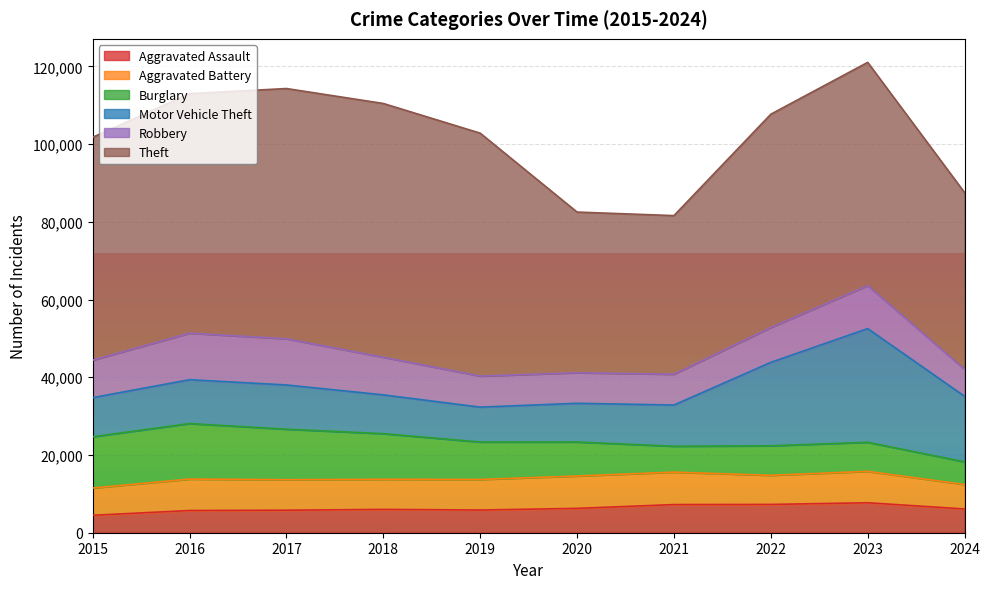

What is the total value across all series at 2015?

101740